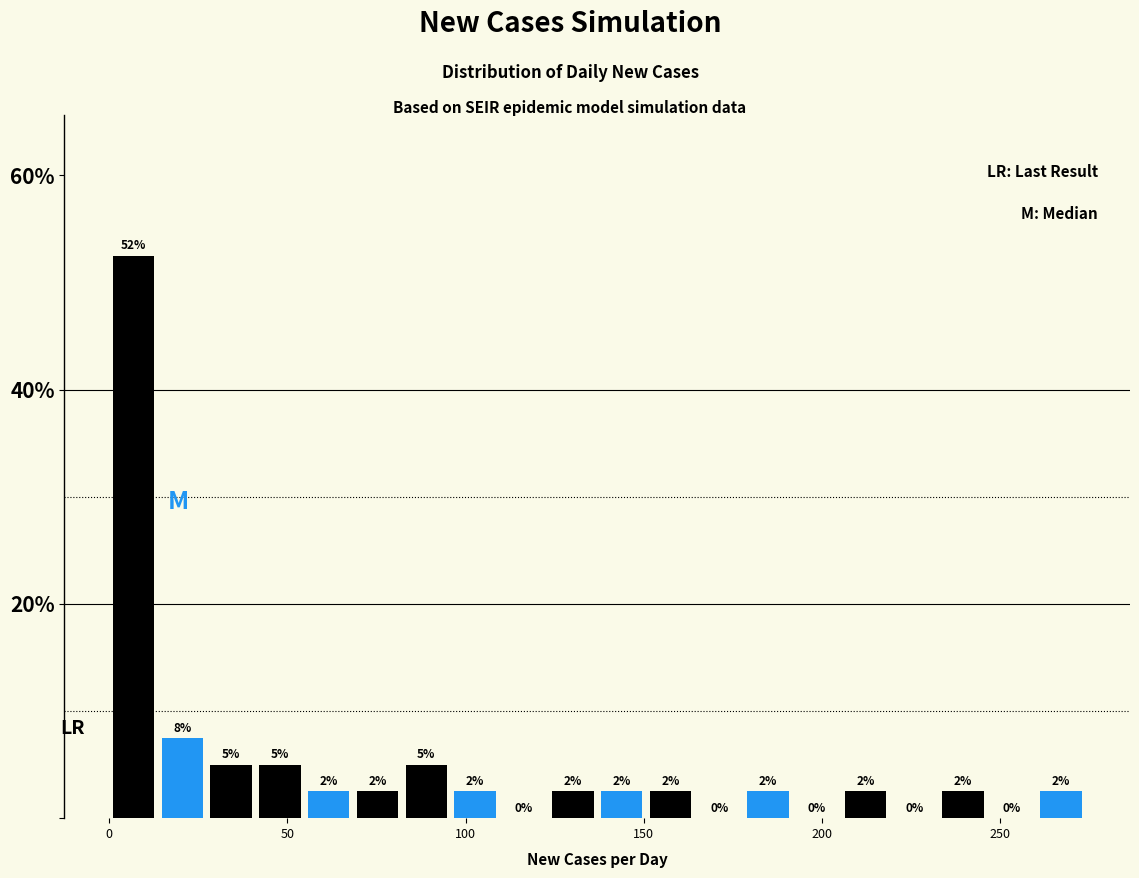

Read against the x-axis, roughly where is the centre of the tallest bar?

5